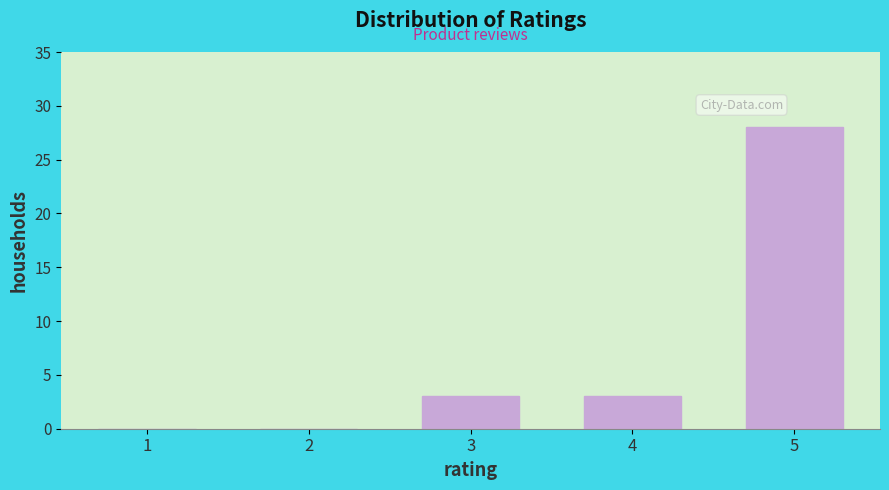

Reading left to right, what are all the values shown in this chart?

1=0	2=0	3=3	4=3	5=28